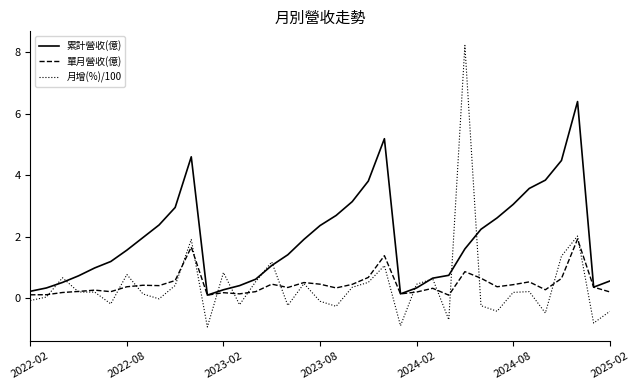

List the series in order of their peak value, highest first.

月增(%)/100, 累計營收(億), 單月營收(億)